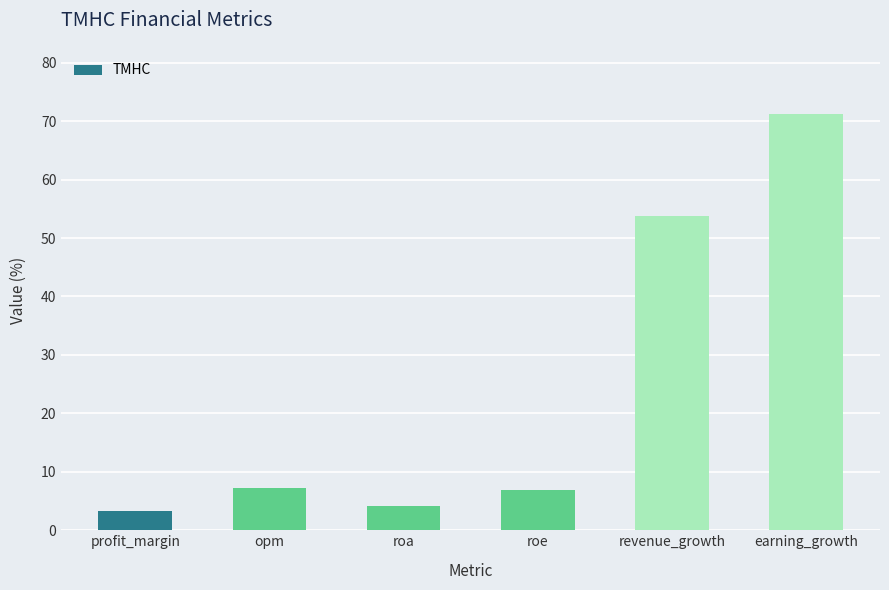

The chart shows a value of 7.3 at opm. True or false?

True